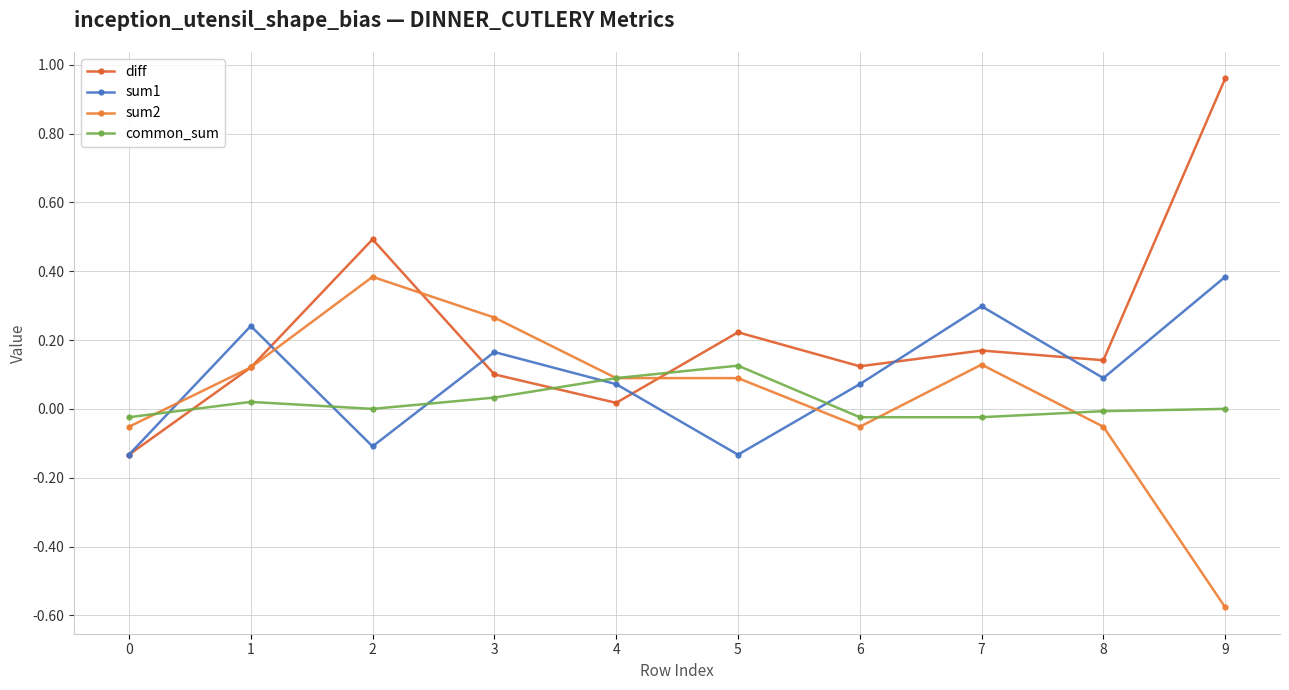

Is it true that diff equals 0.1 at 8?

False